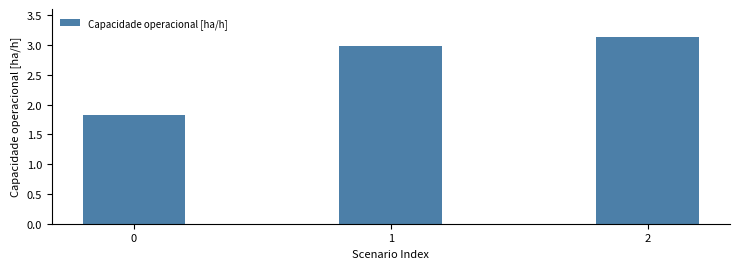

What is the change in value from 0 to 1?

+1.2